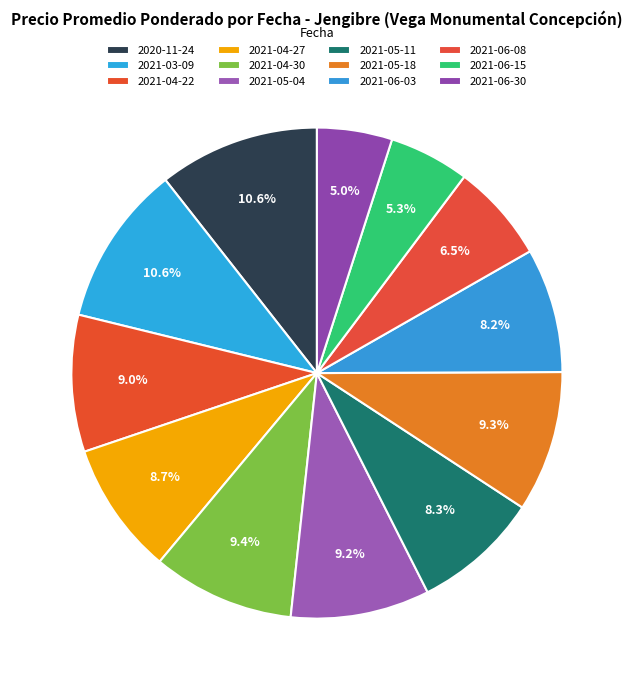

Which category has the smallest portion of the pie?

2021-06-30